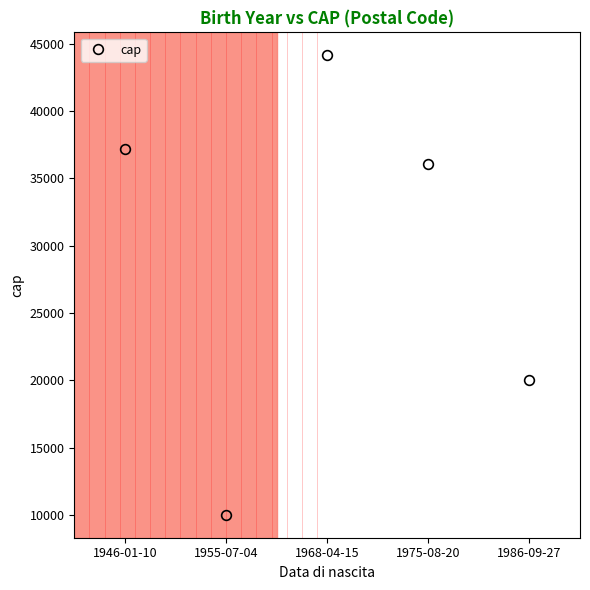

Where does the data first go above 36051?

1946-01-10